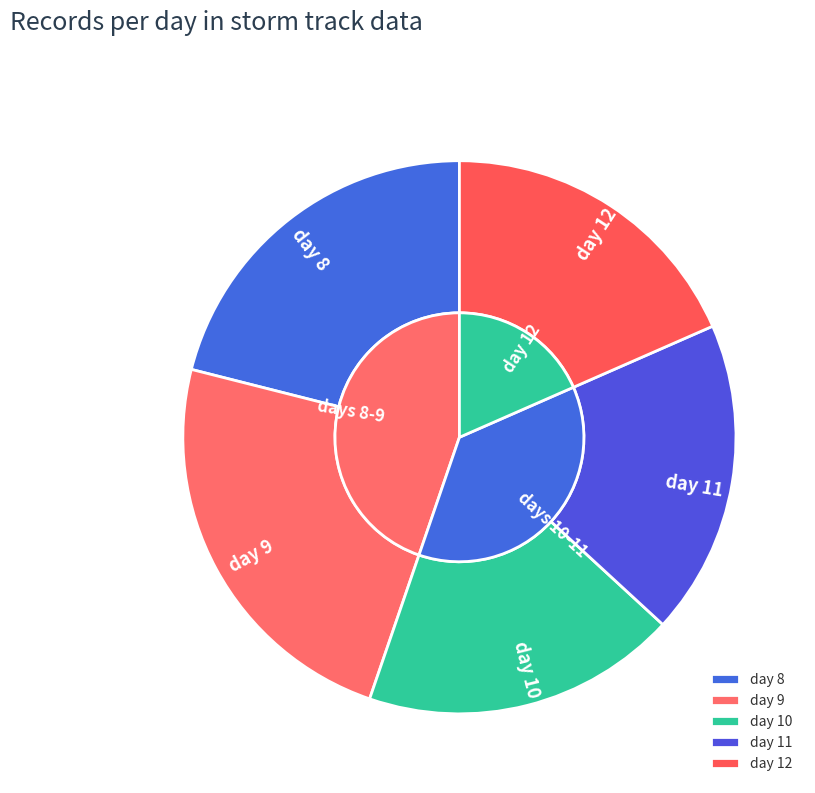

To the nearest percent, what is the combined percentage of day 12 and day 9?

42%